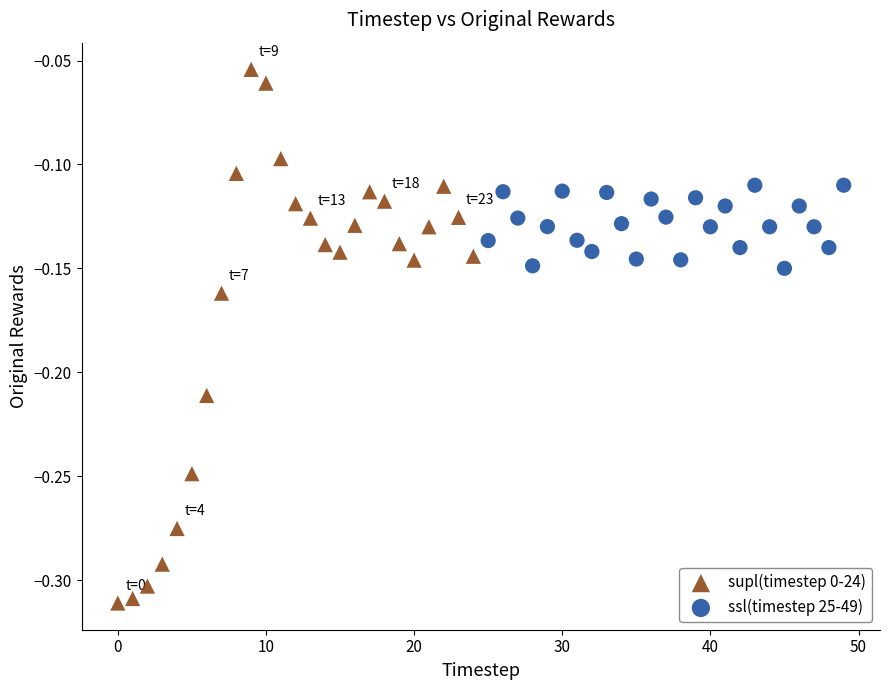

Which series has the largest Y range (max minus min)?

supl(timestep 0-24)